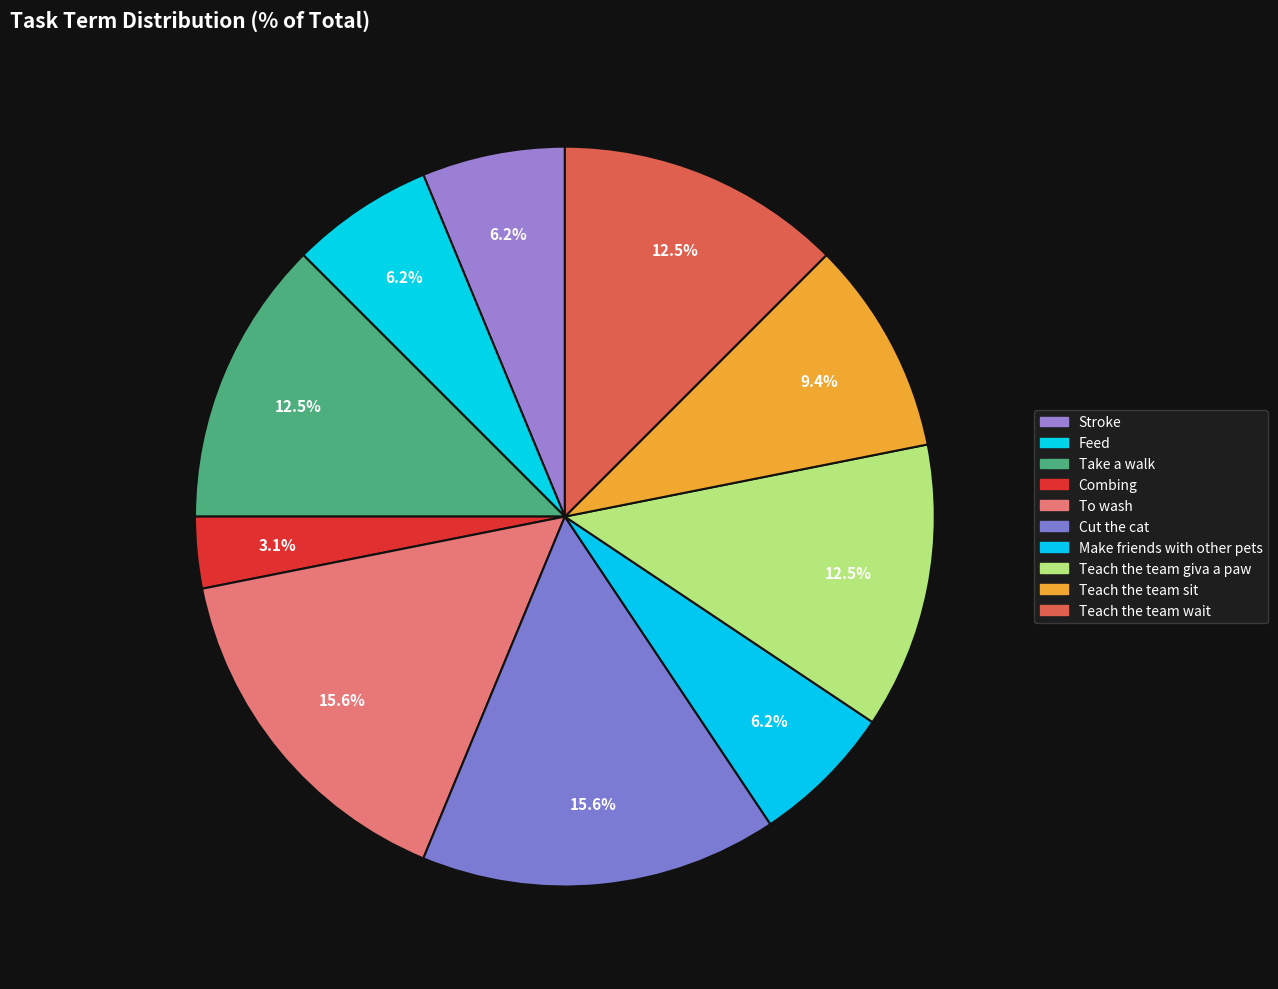

What is the largest slice in the pie chart?

To wash